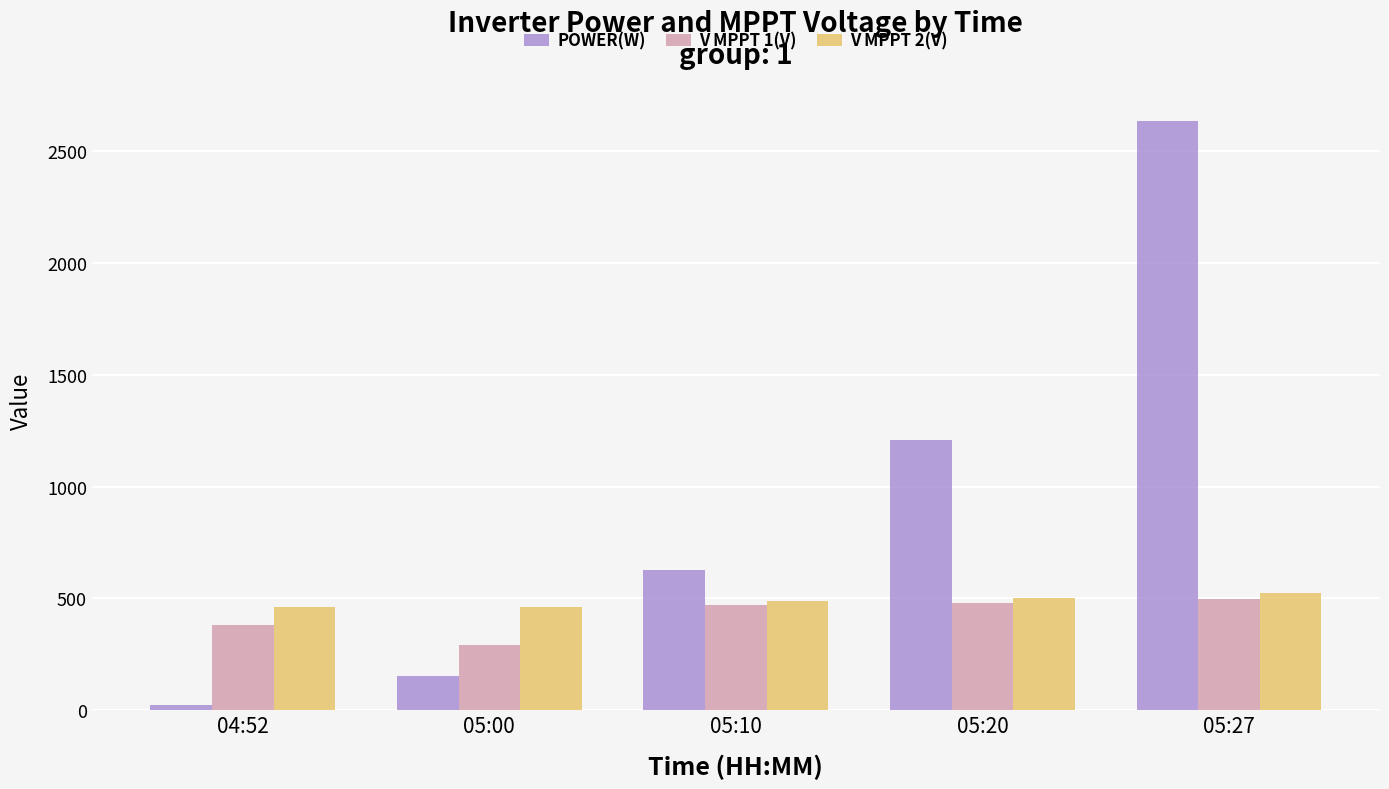

Which label corresponds to the largest value in the chart?

05:27